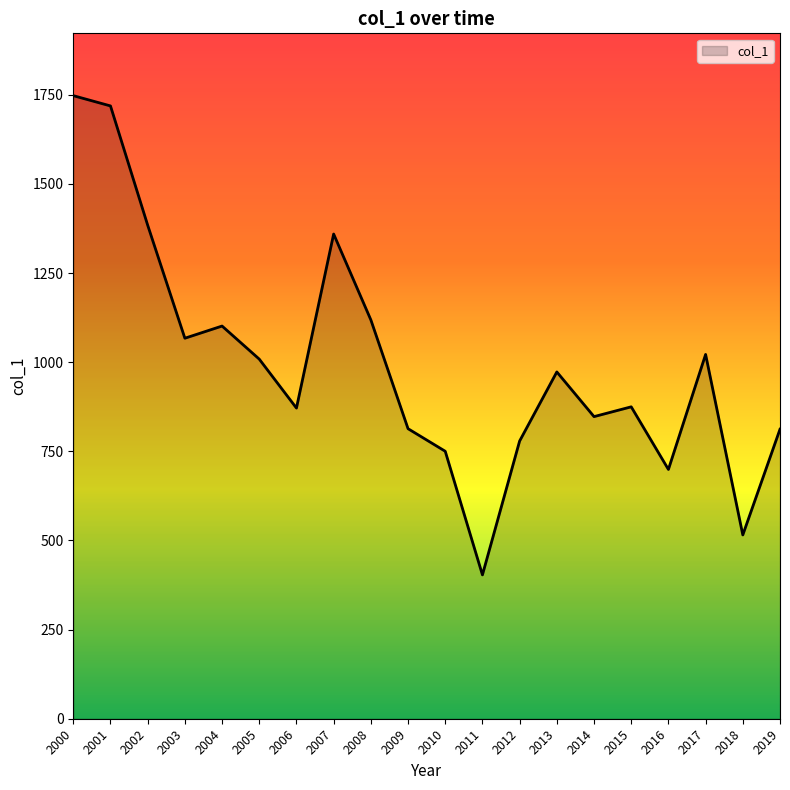

What is the sum of all values?

19866.2